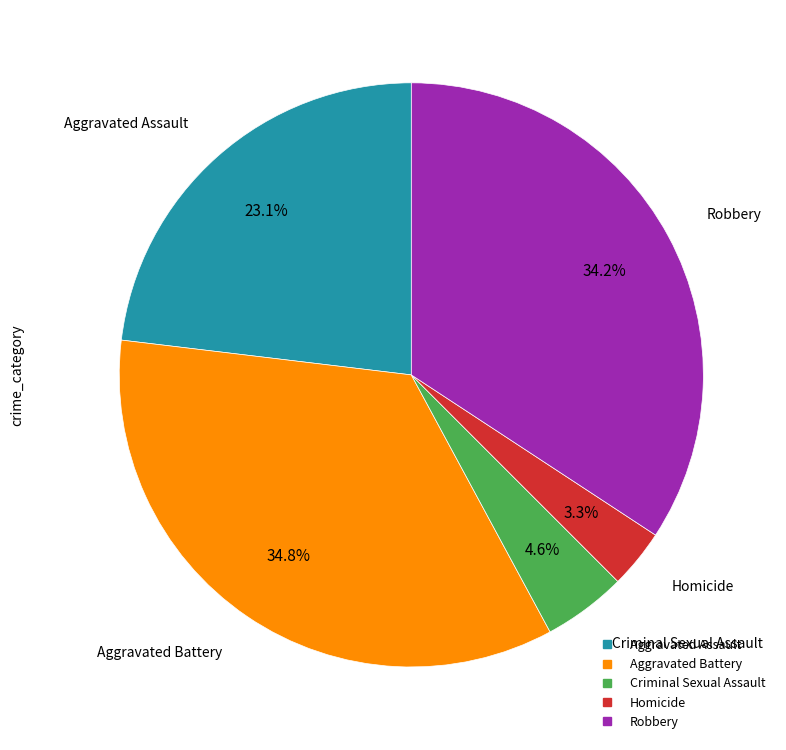

Count the number of slices in the pie.

5